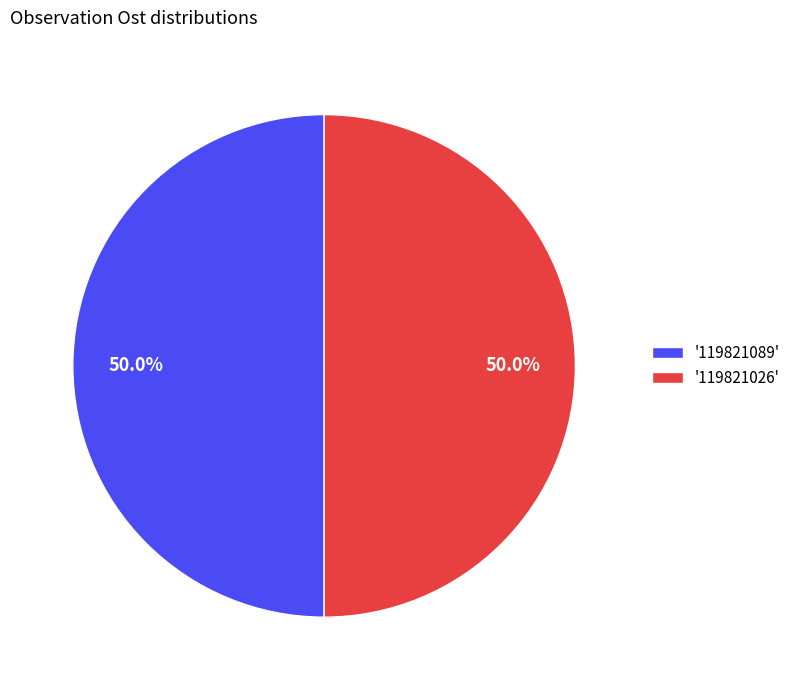

What is the ratio of the value at '119821026' to the value at '119821089'?

1.0